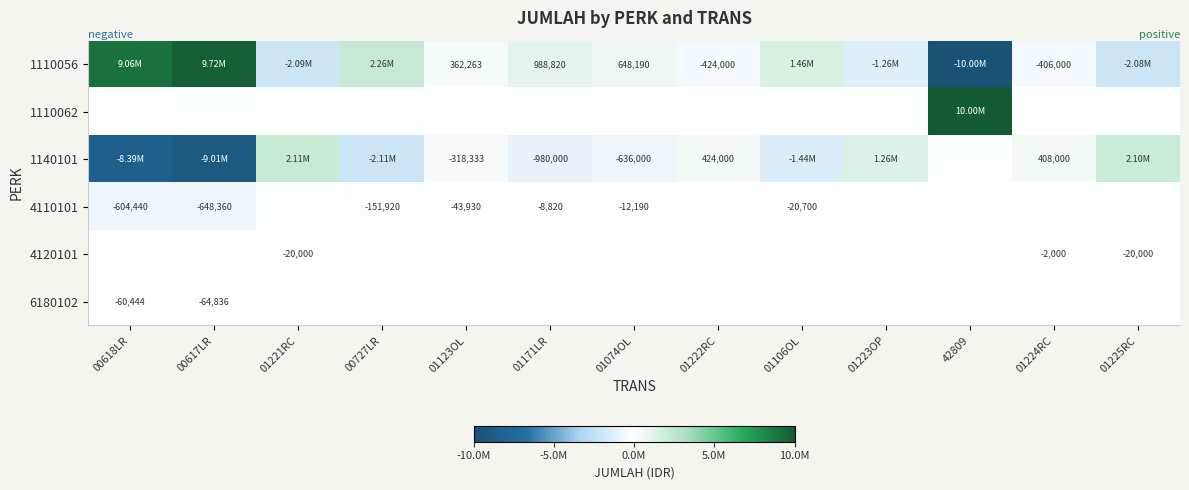

Between 42809 and 01223OP, which is larger?

01223OP